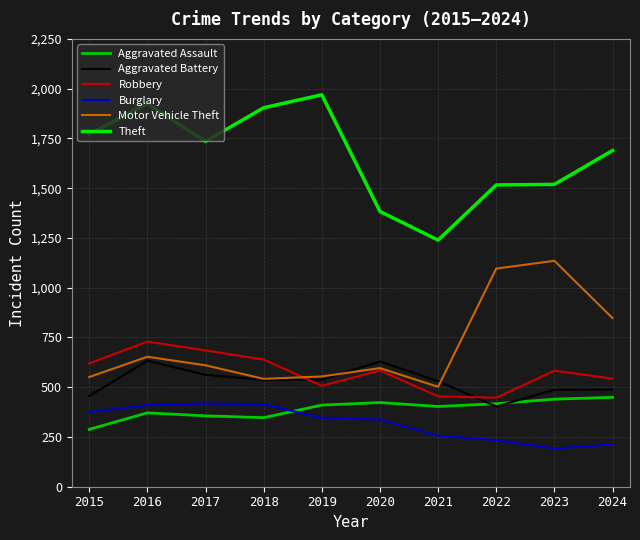

Which series changed the most between 2016 and 2023?

Motor Vehicle Theft